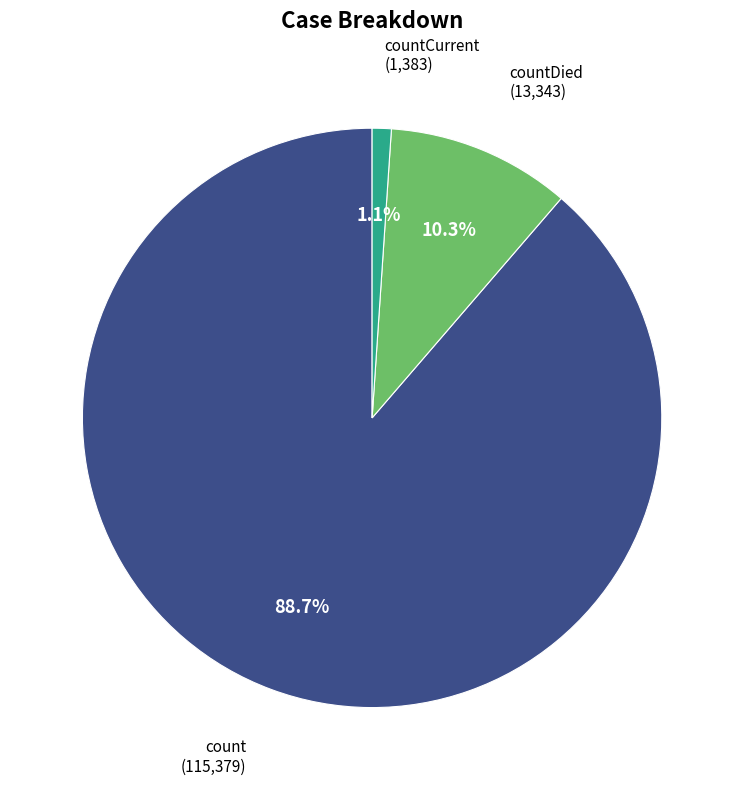

To the nearest percent, what percentage of the pie is countCurrent?

1%